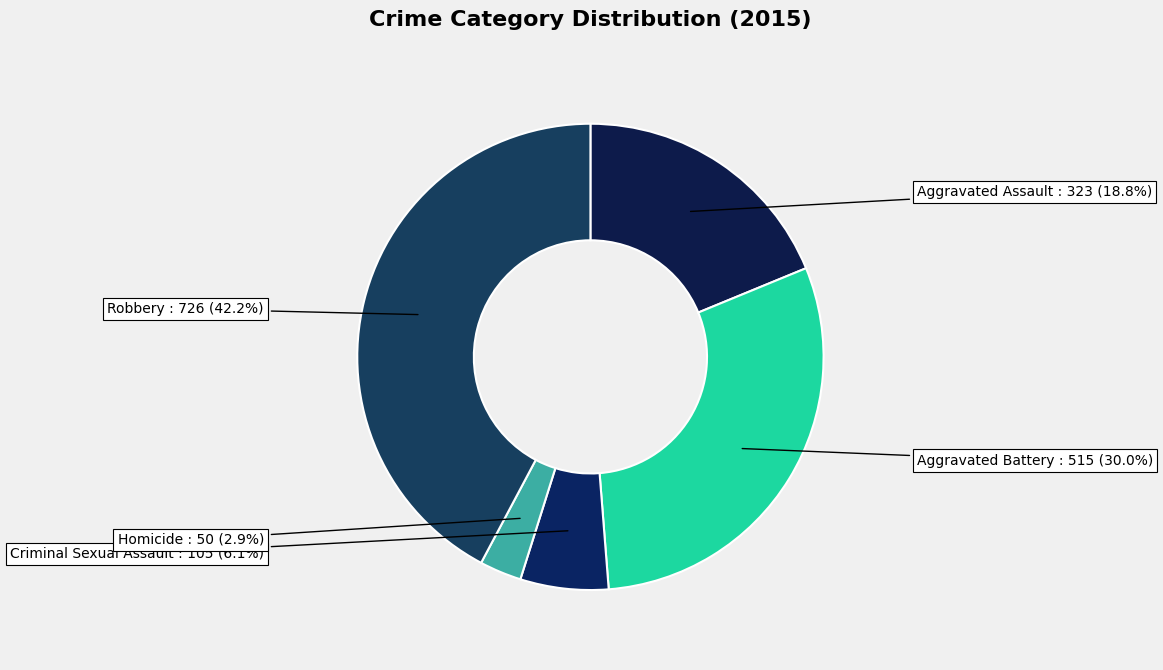

The Criminal Sexual Assault slice represents 19% of the pie. True or false?

False